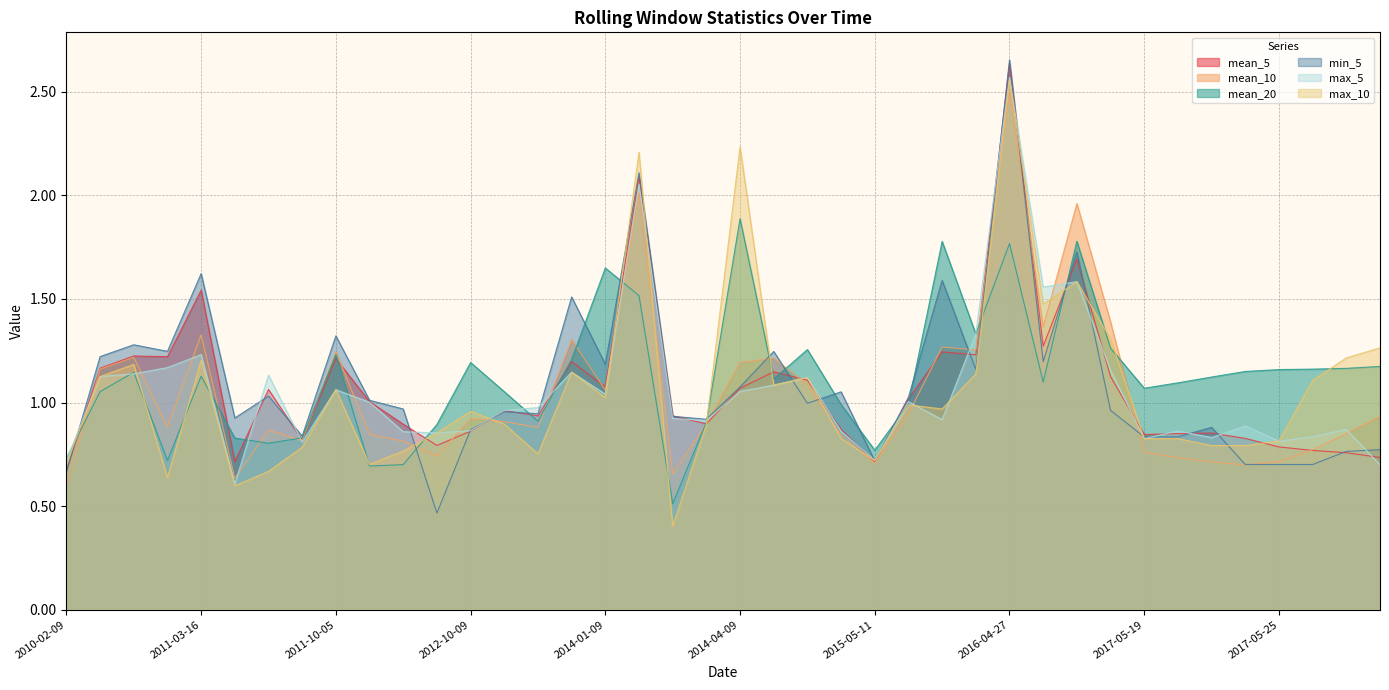

What are all the series names shown in the legend?

mean_5, mean_10, mean_20, min_5, max_5, max_10